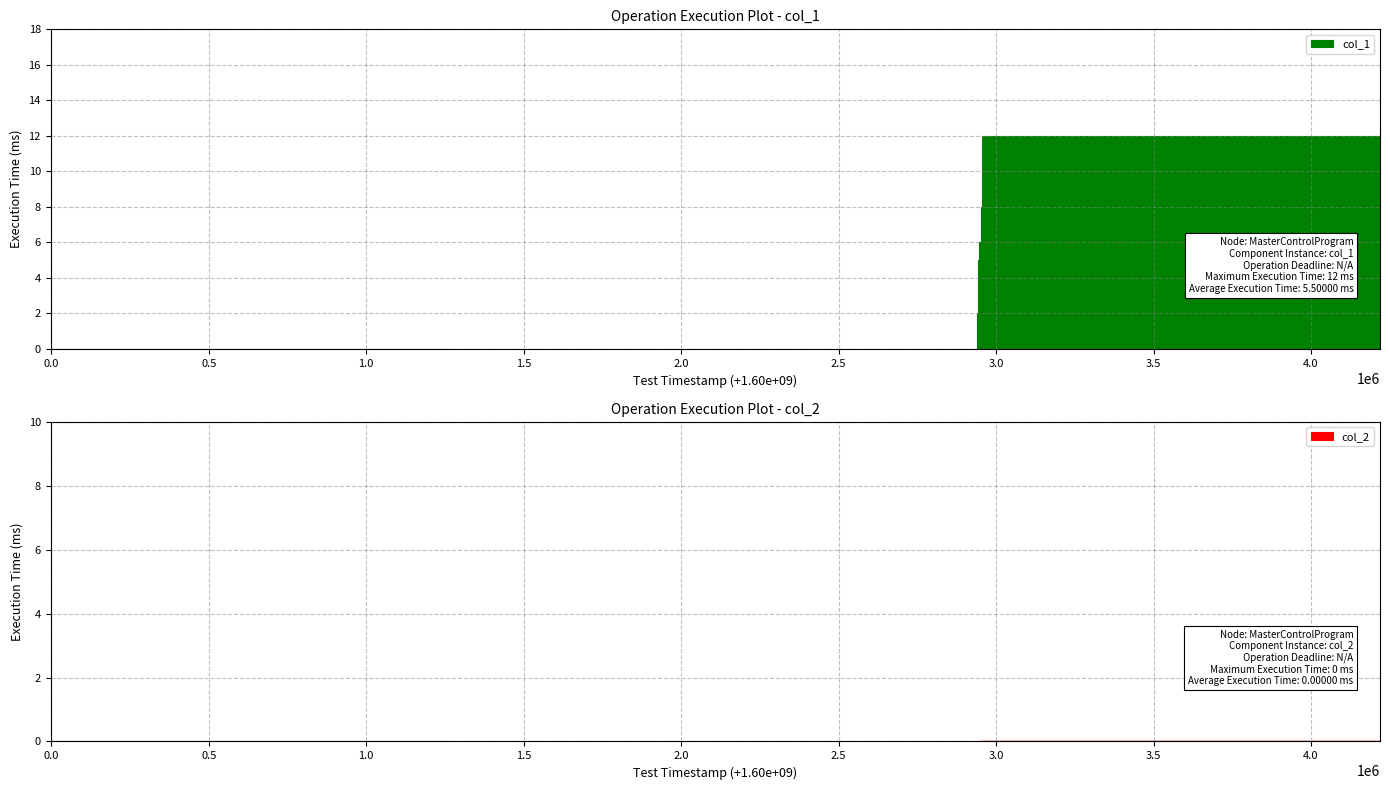

What is the greatest value displayed?

12